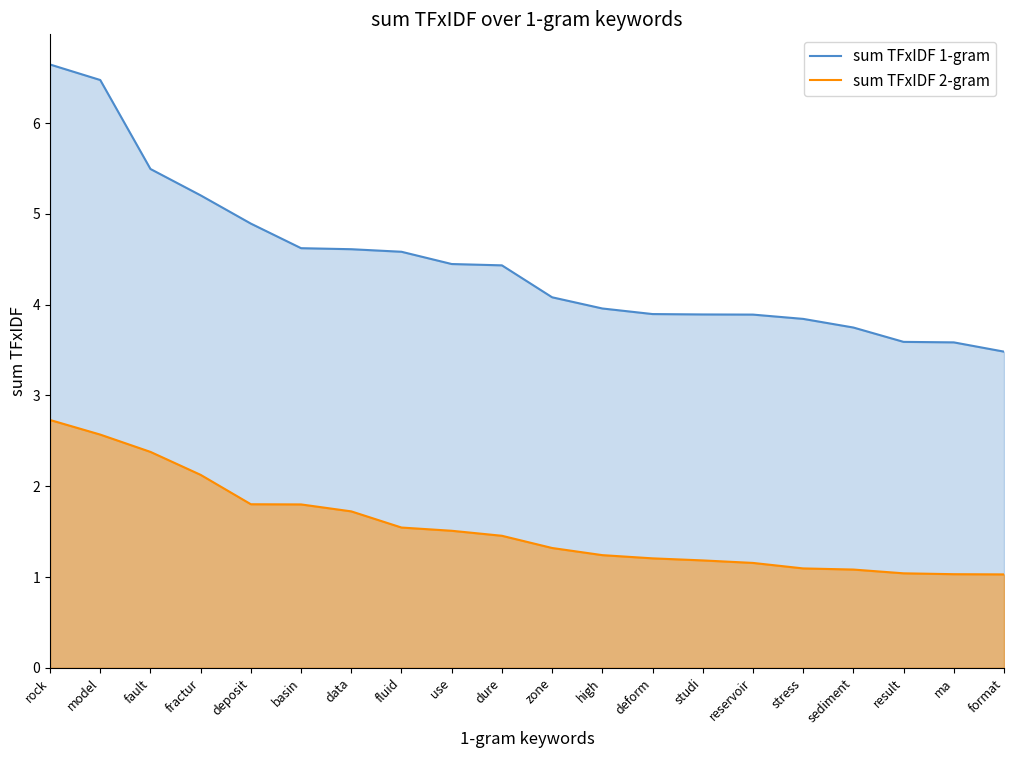

What is the value of the sum TFxIDF 1-gram point at the 15th from the left?

3.9